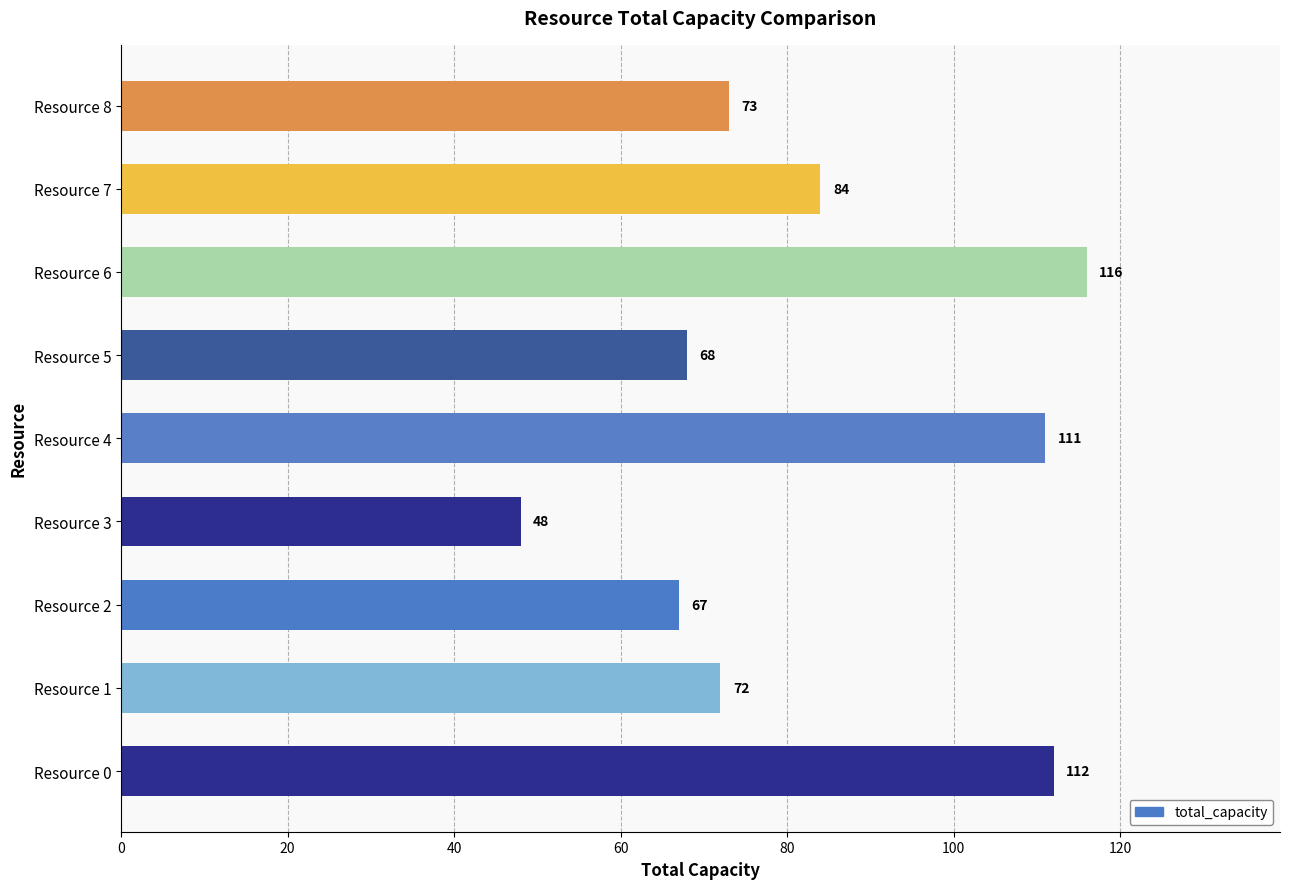

Is it true that the value at Resource 3 is 48?

True